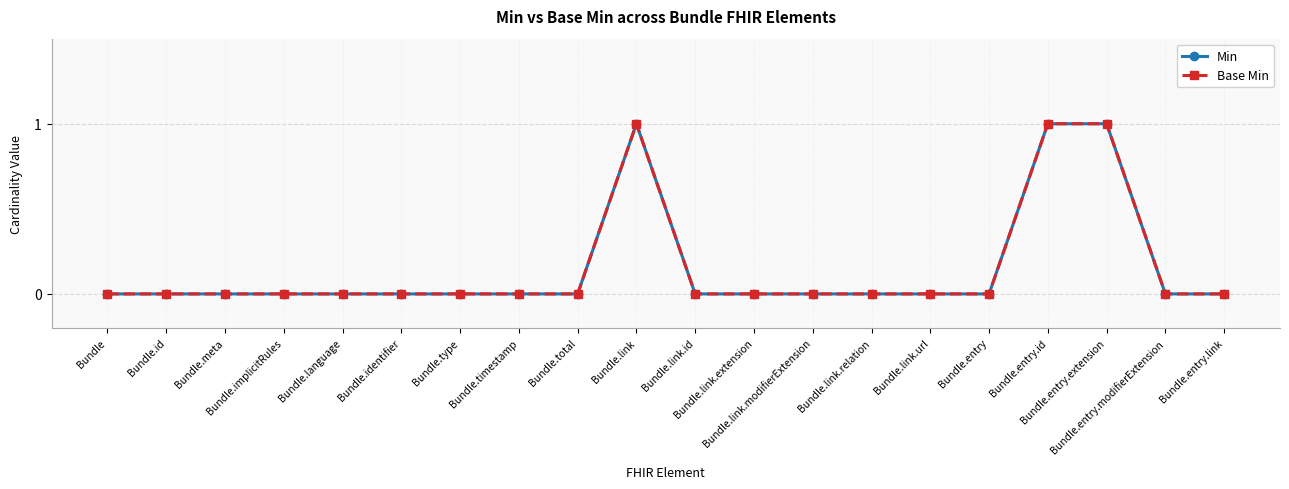

Between Bundle.implicitRules and Bundle.link.modifierExtension, which series saw the biggest shift?

Min